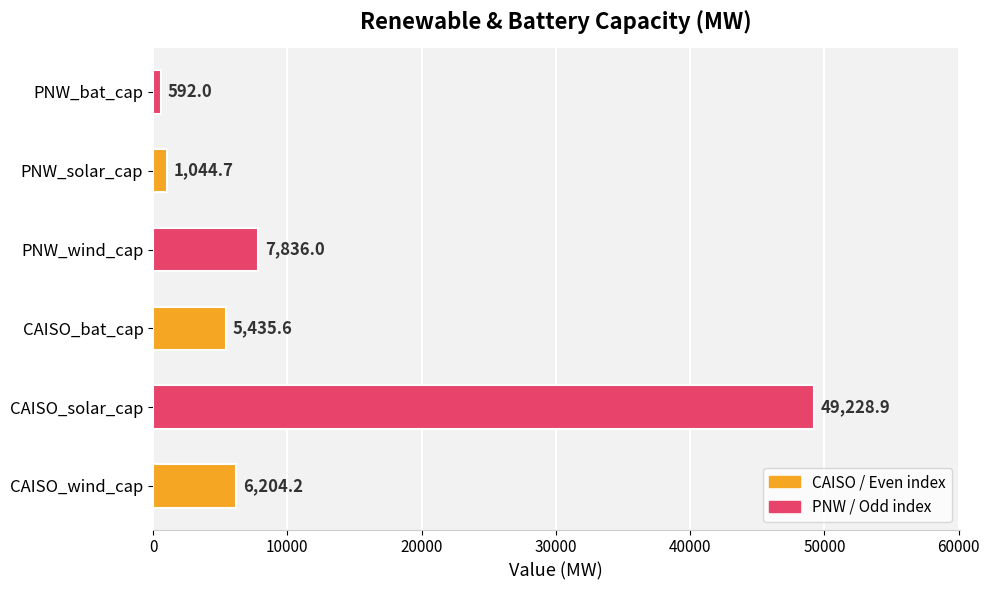

What is the difference between the second highest and second lowest values?

6791.4